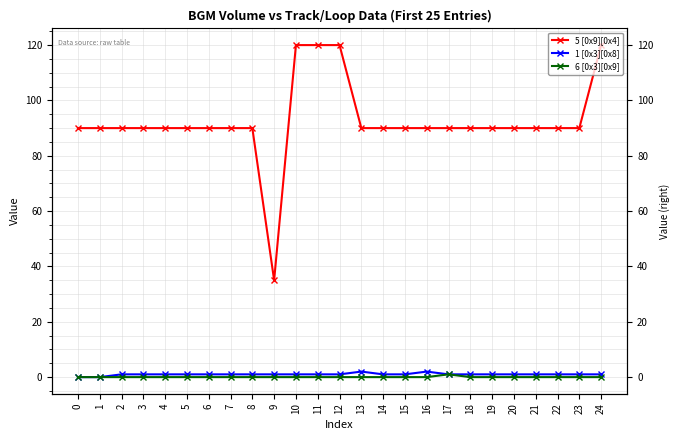

How many distinct data groups are displayed?

3